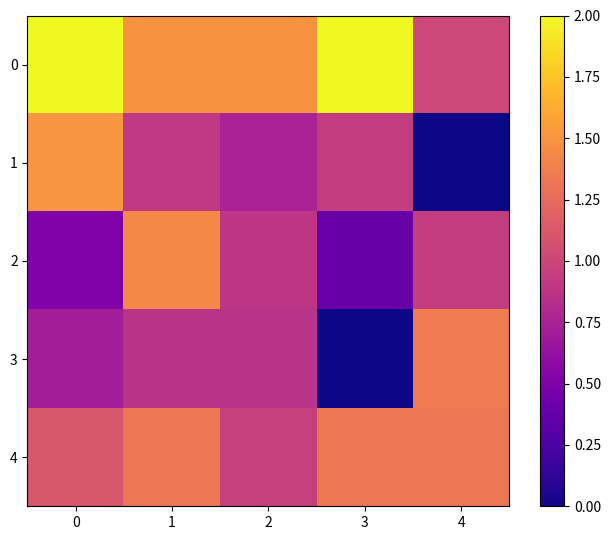

Is the value of 2 at 4 greater than the value of 0 at 0?

No